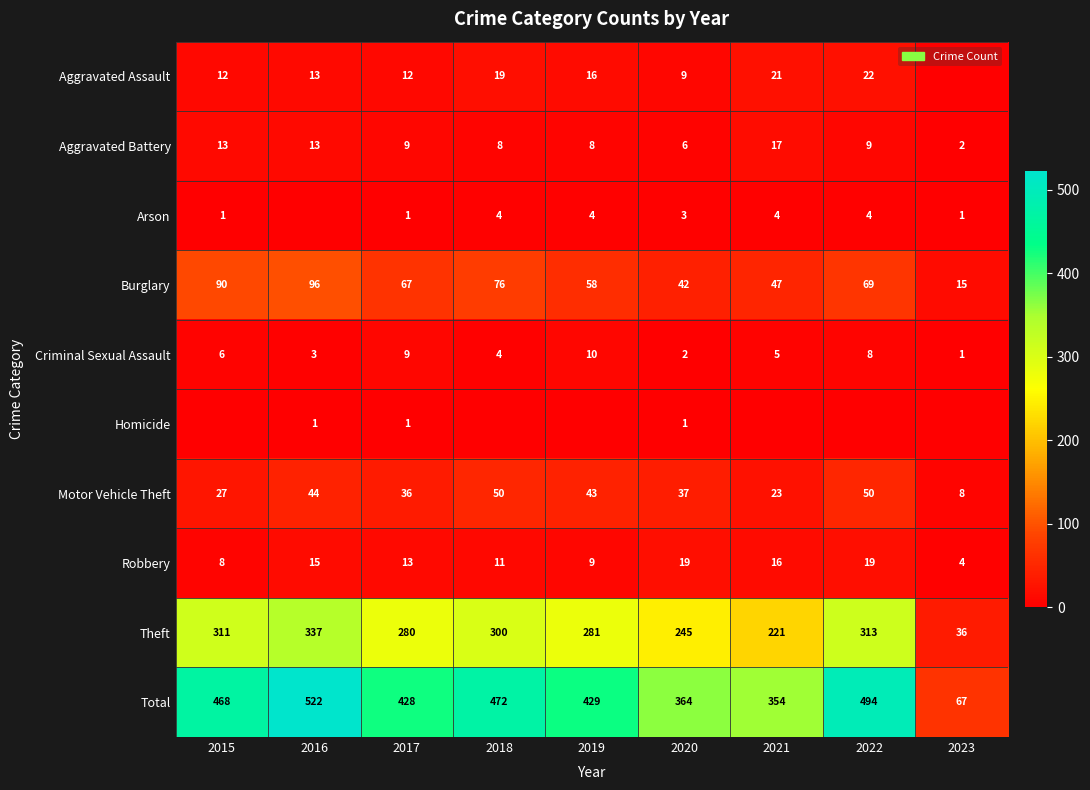

How many series are shown in this chart?

10